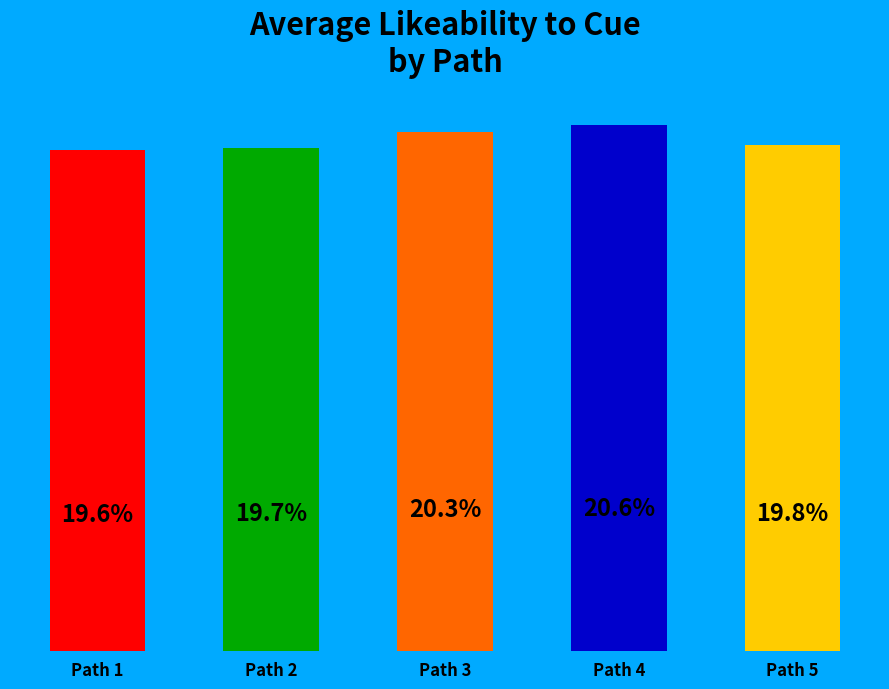

Which has a higher value, Path 4 or Path 1?

Path 4